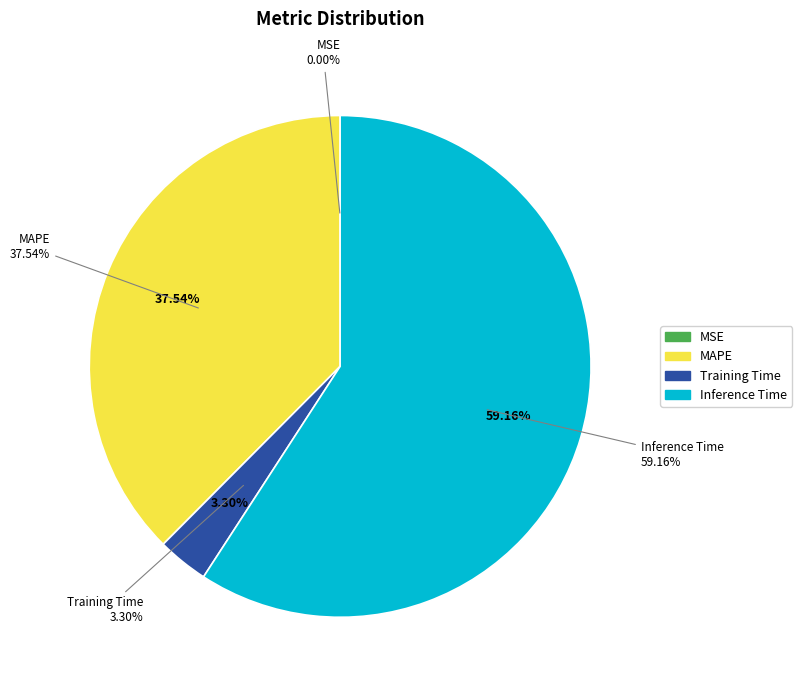

Is it true that Inference Time is 59% of the pie?

True